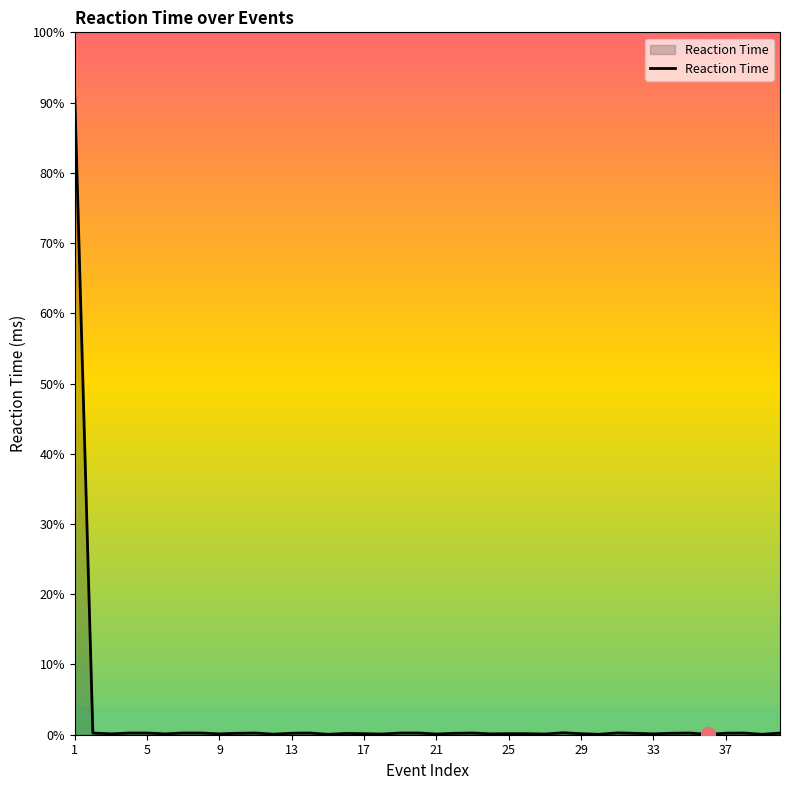

Does the chart display data point markers on the line(s)?

No